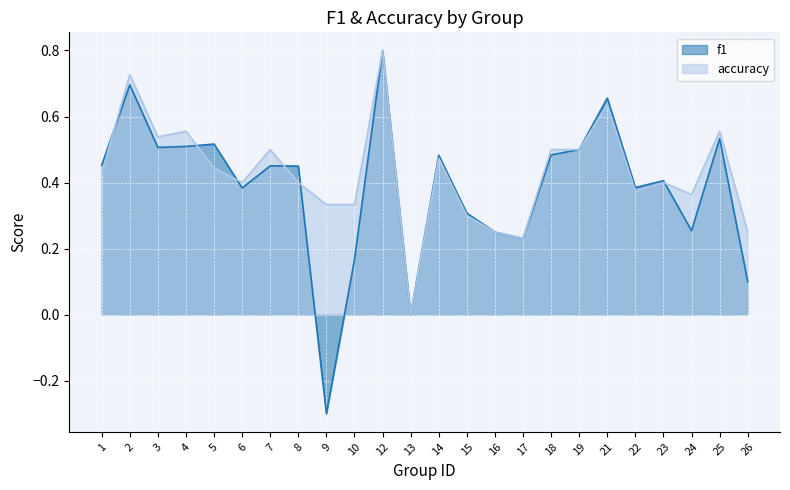

Reading right to left, what are all the values shown in this chart?

f1: 26=0.1	25=0.5	24=0.3	23=0.4	22=0.4	21=0.7	19=0.5	18=0.5	17=0.2	16=0.2	15=0.3	14=0.5	13=0.0	12=0.8	10=0.2	9=-0.3	8=0.5	7=0.5	6=0.4	5=0.5	4=0.5	3=0.5	2=0.7	1=0.5
accuracy: 26=0.2	25=0.6	24=0.4	23=0.4	22=0.4	21=0.6	19=0.5	18=0.5	17=0.2	16=0.2	15=0.3	14=0.5	13=0.0	12=0.8	10=0.3	9=0.3	8=0.4	7=0.5	6=0.4	5=0.4	4=0.6	3=0.5	2=0.7	1=0.4